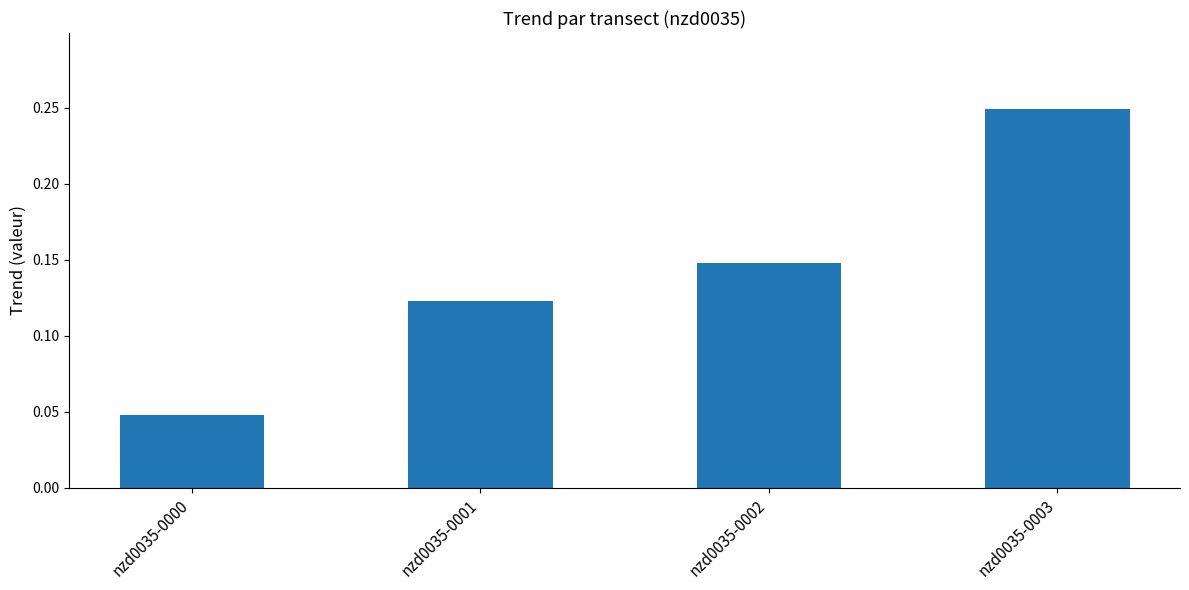

What is the change in value from nzd0035-0000 to nzd0035-0001?

+0.1